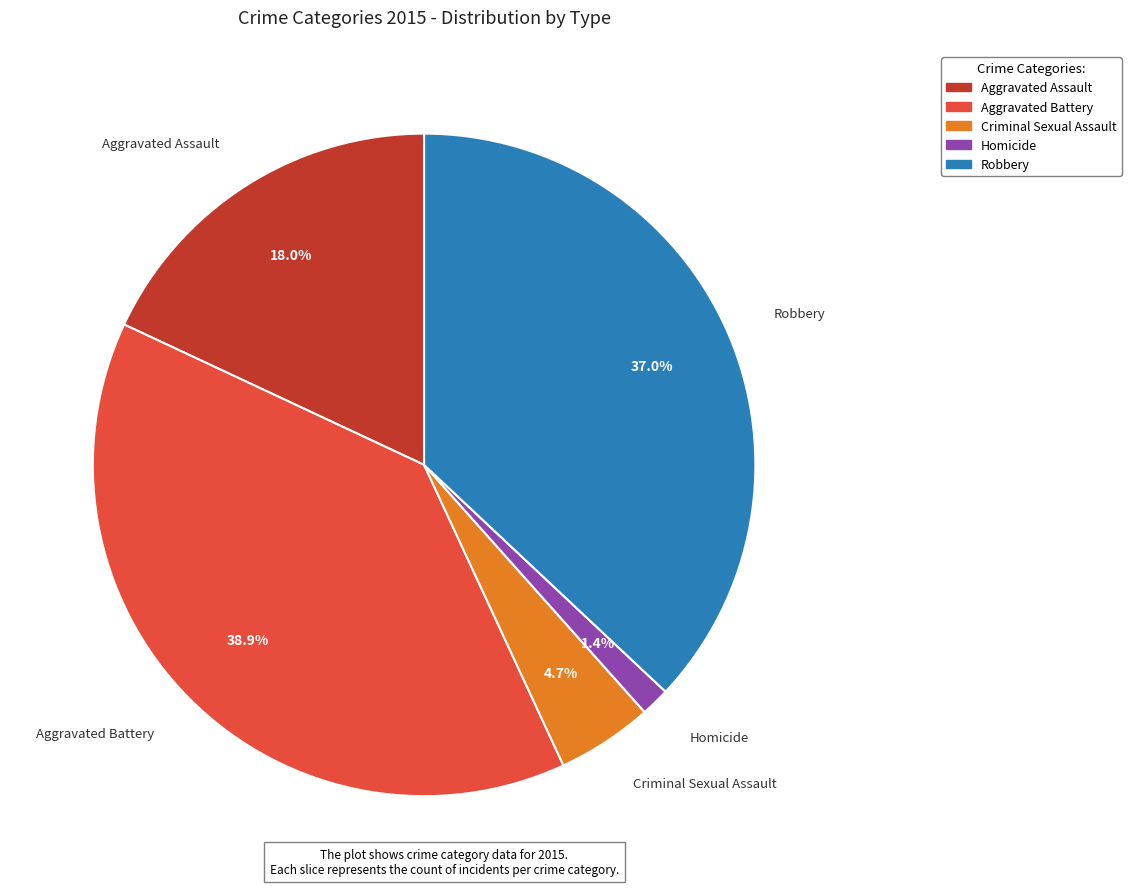

Combined, do Homicide and Aggravated Assault account for over 50%?

No